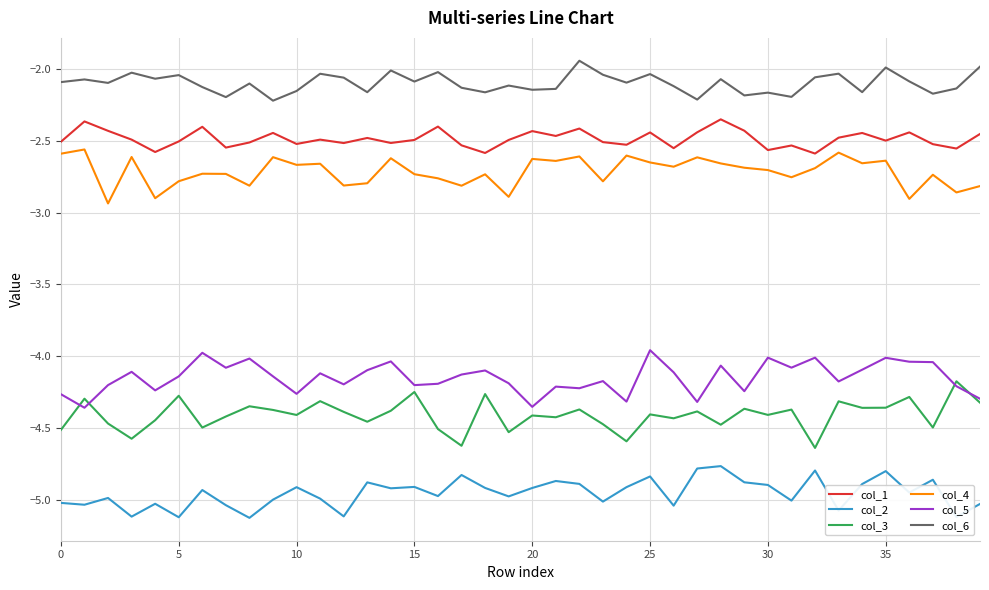

Which series has the largest total across all categories?

col_6